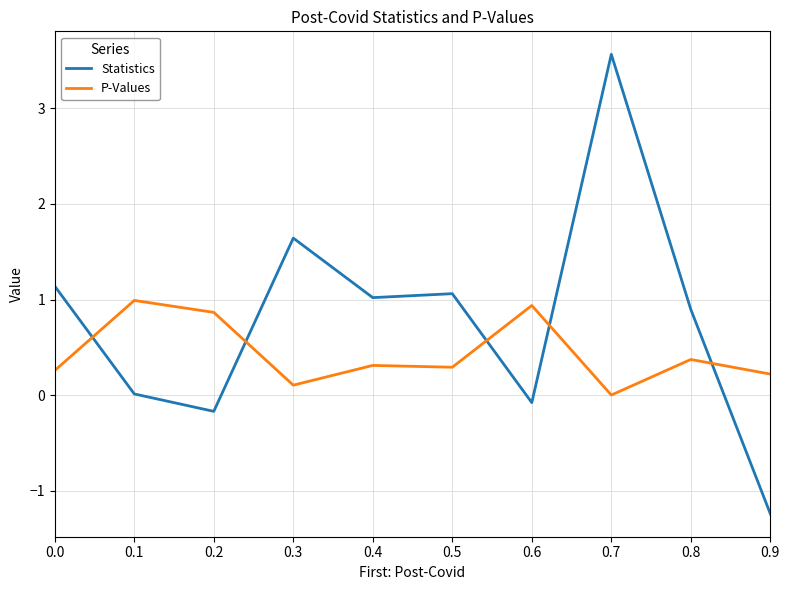

What is the difference between the Statistics values at 0.2 and 0.9?

1.1